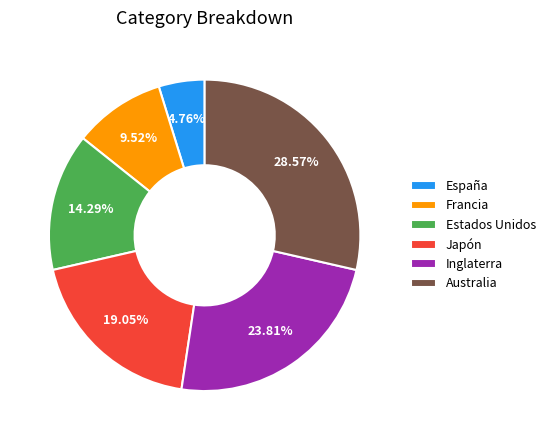

True or false: Francia accounts for 15% of the total.

False